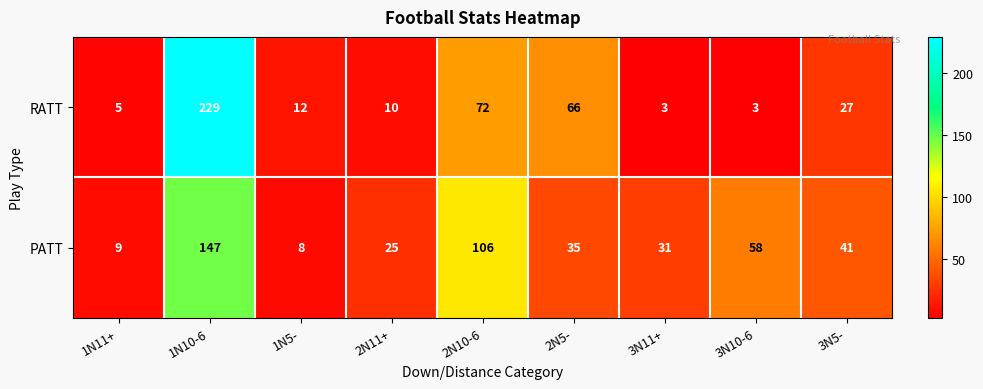

How many distinct data groups are displayed?

2